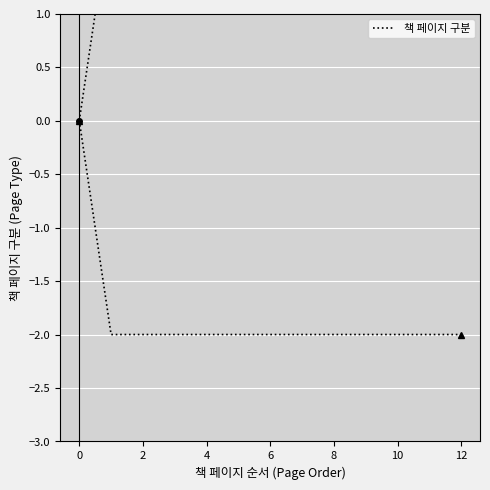

What is the value of the 7th point from the left?

2